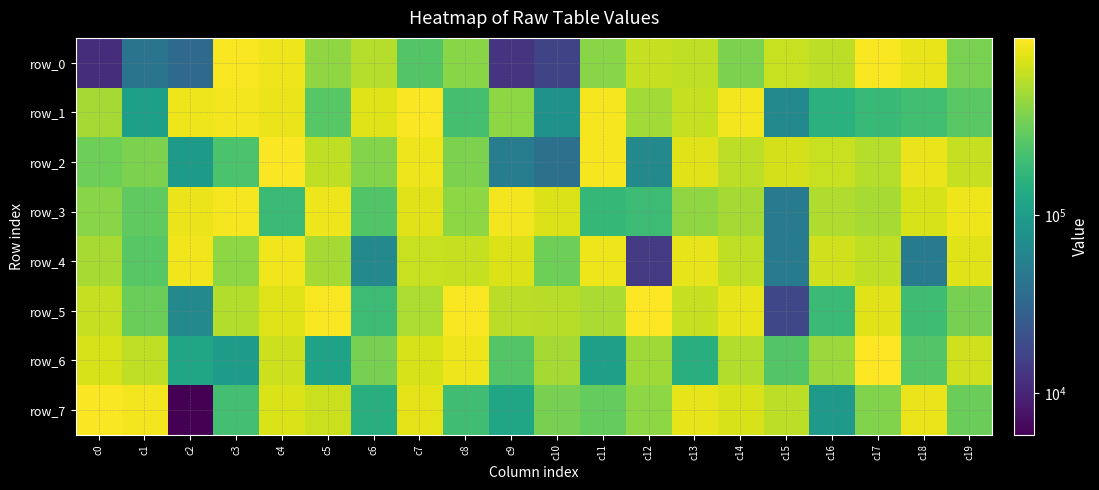

Which series changed the most between c5 and c18?

row_5